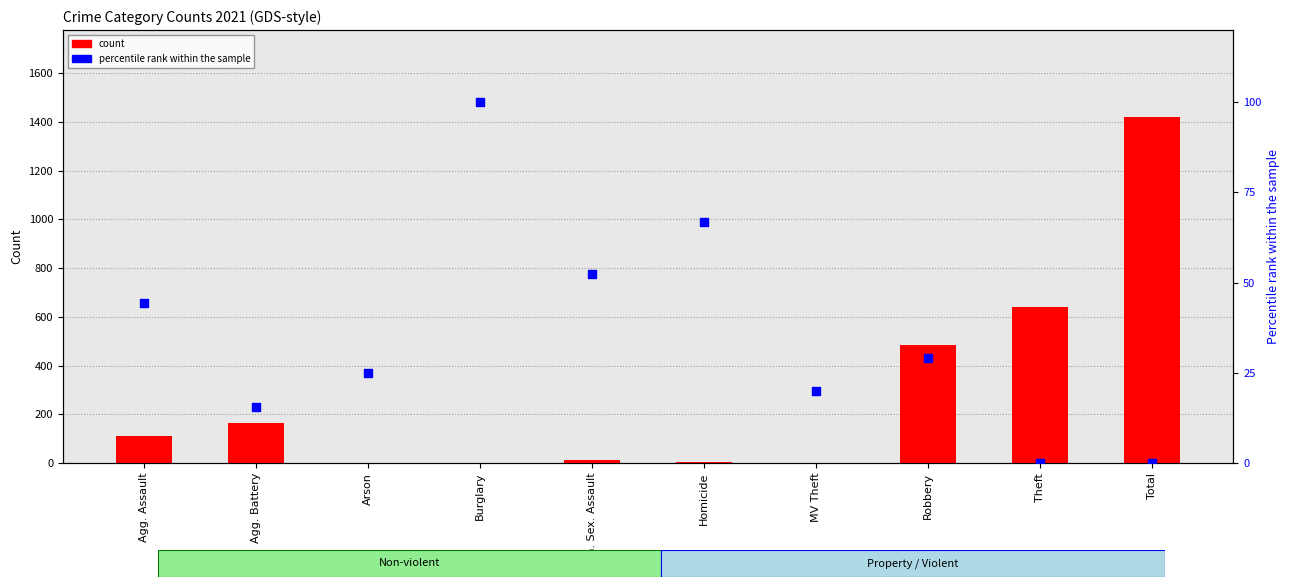

At which category is the sum across all series the highest?

Total